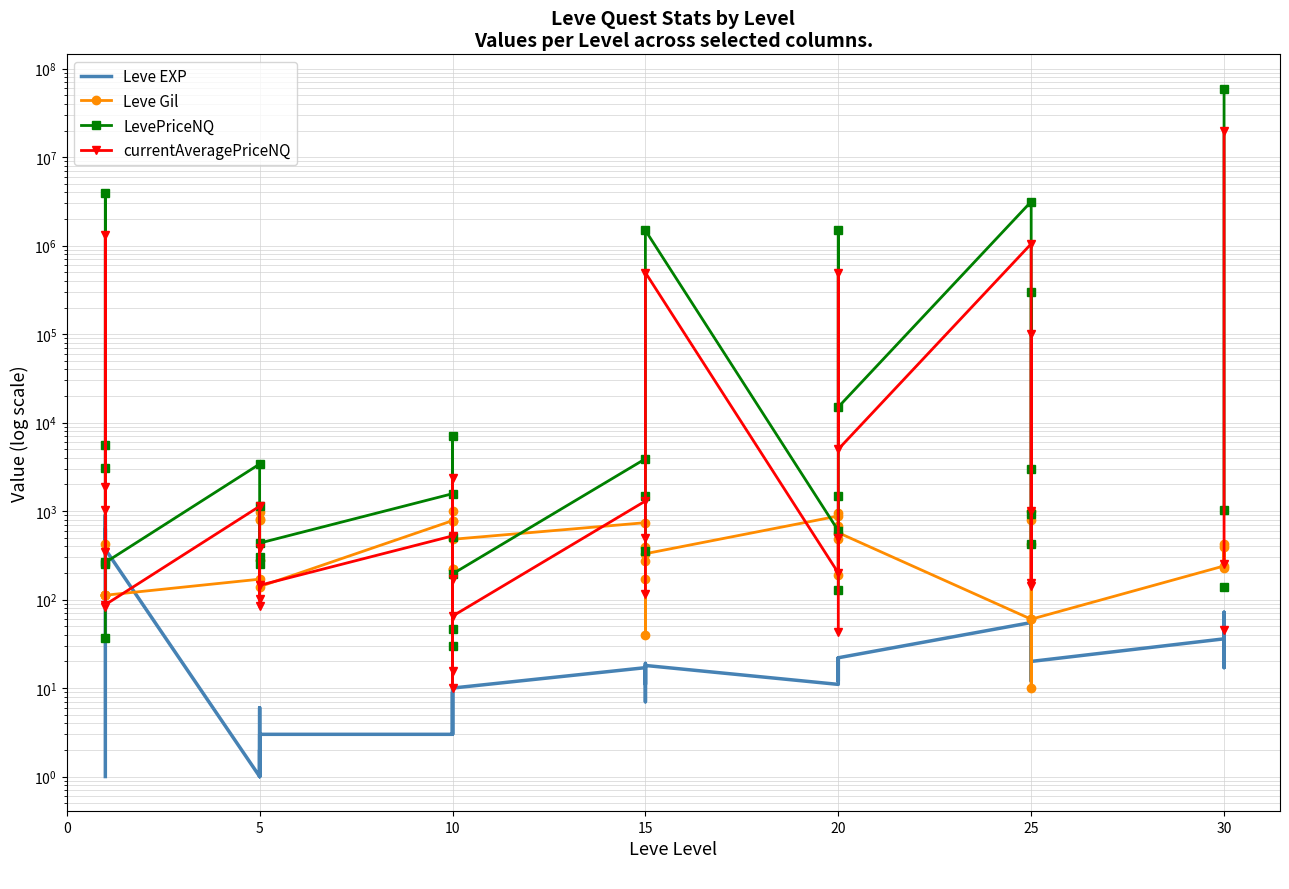

Where is the first local minimum for LevePriceNQ?

20